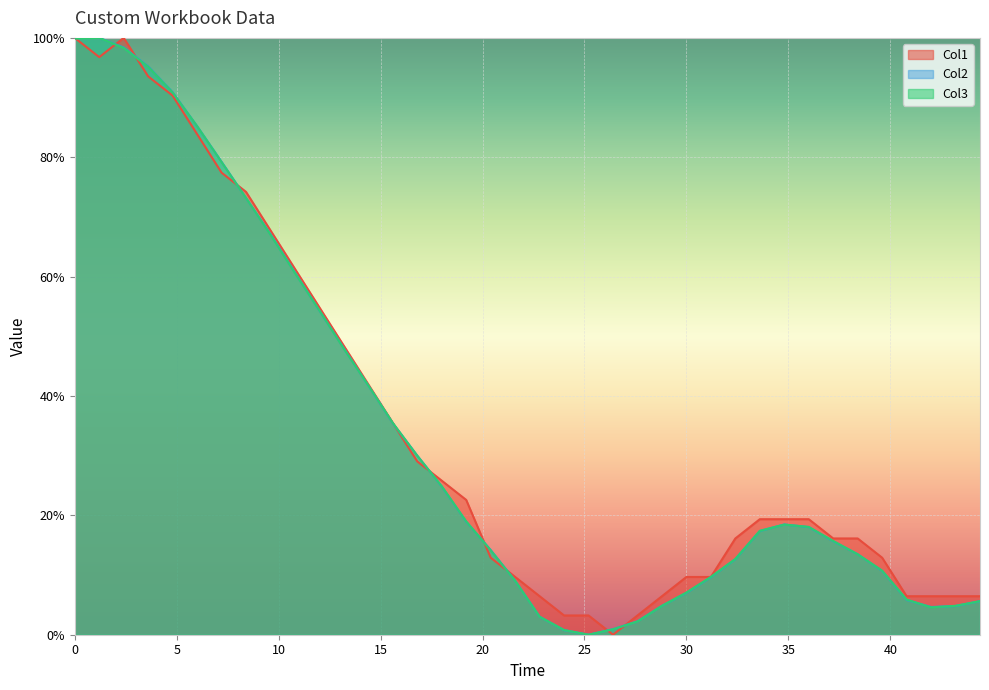

True or false: Col3 has more than 1 interior local peaks.

True